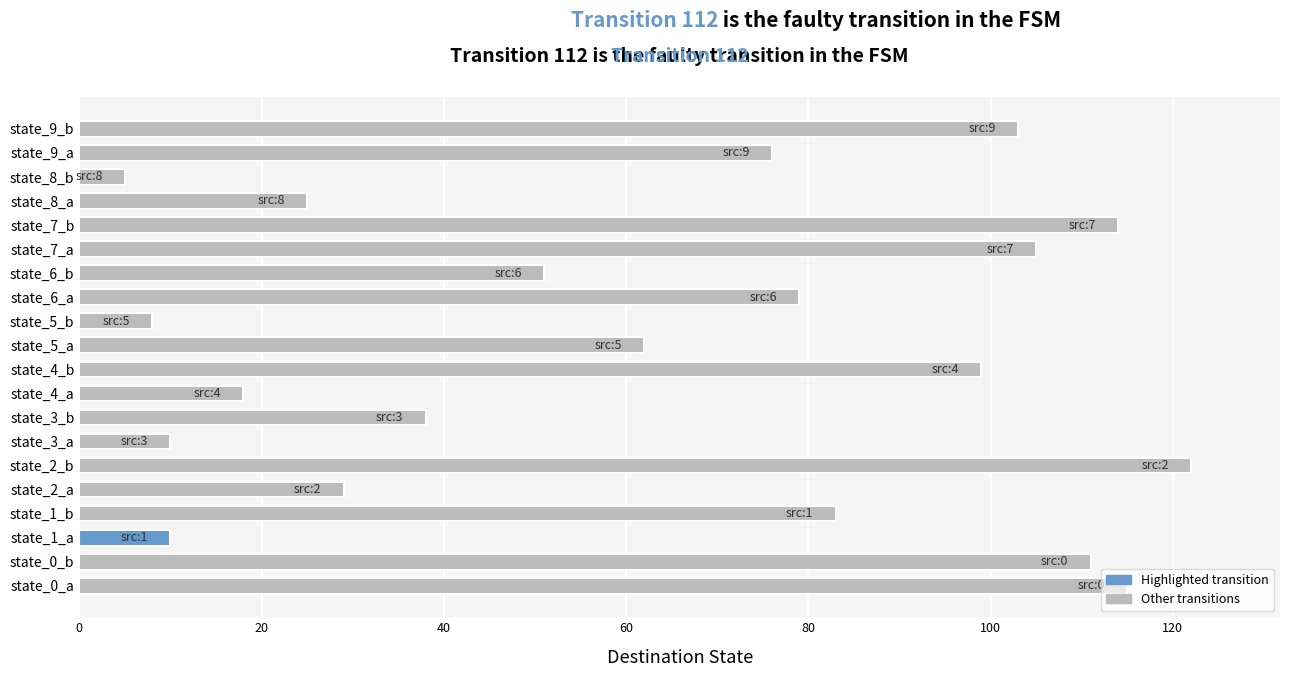

What is the difference between the second highest and second lowest values?

107